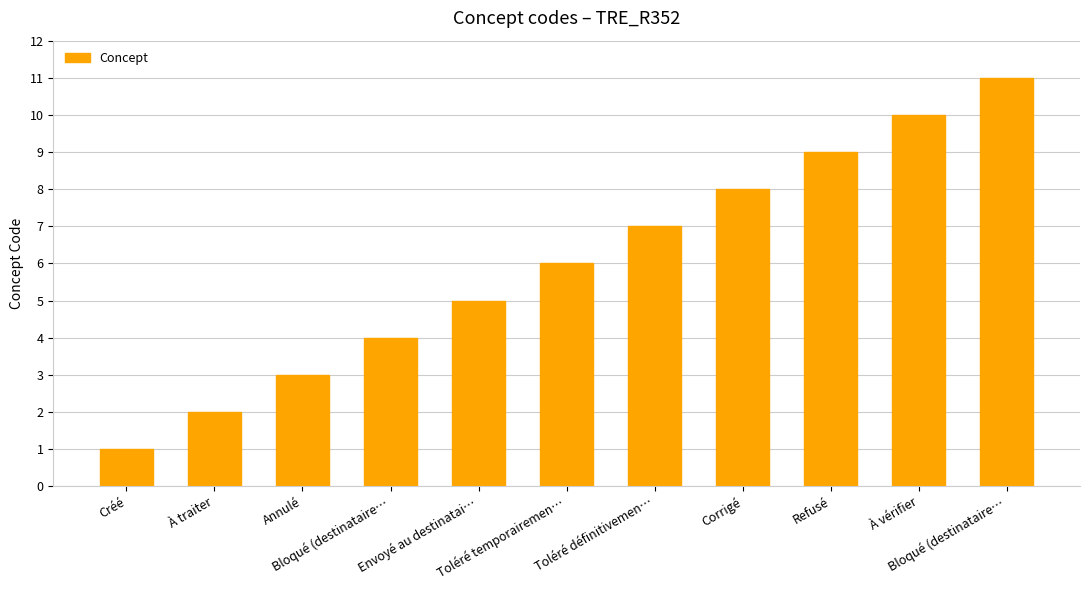

How many bars are there in total?

11